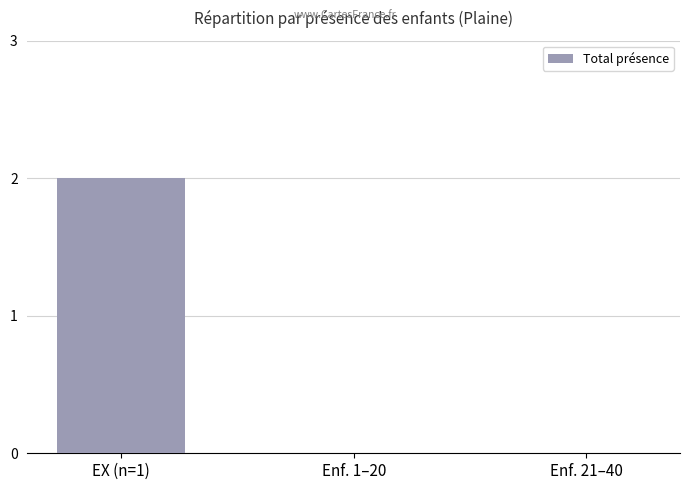

Count the values in the range 0 to 2.

3